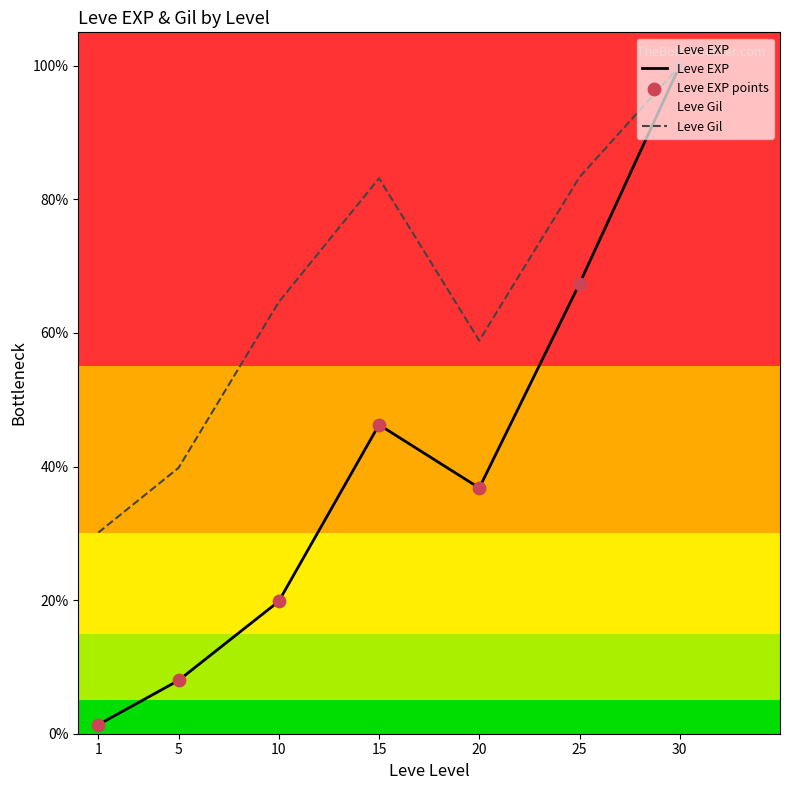

At which category is the sum across all series the highest?

30